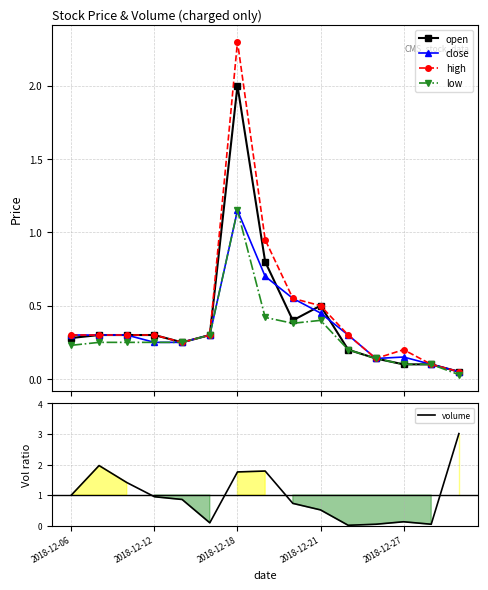

What is the highest value of the open series?

2.0